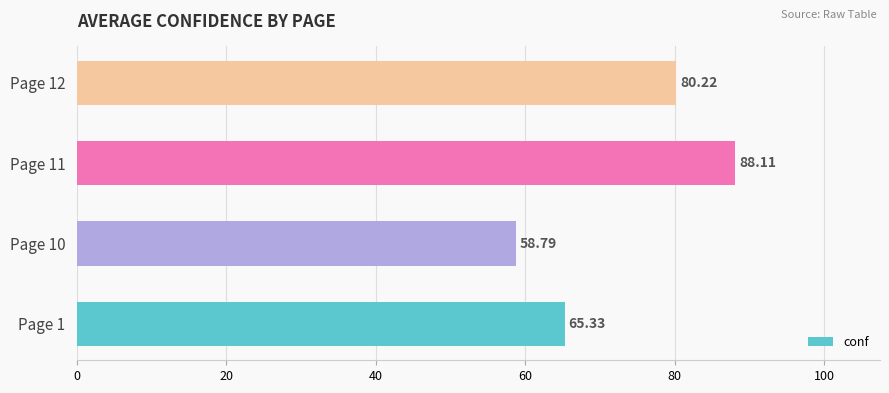

What is the difference between the second highest and second lowest values?

14.9